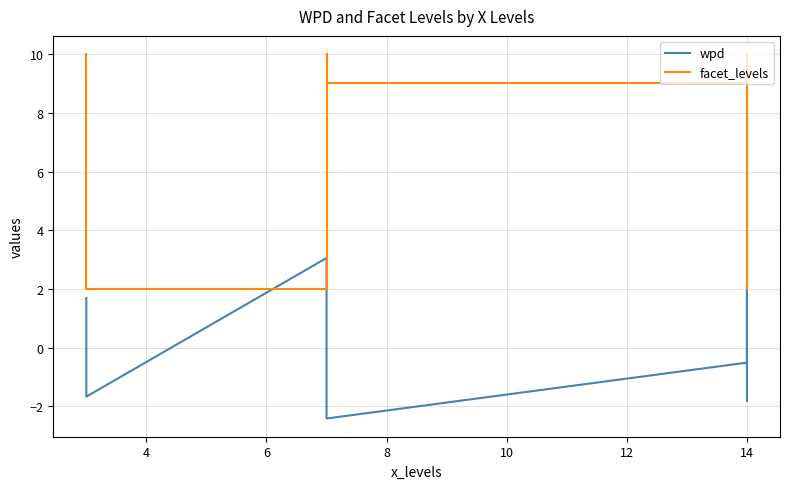

How many interior local peaks does the facet_levels series have?

2